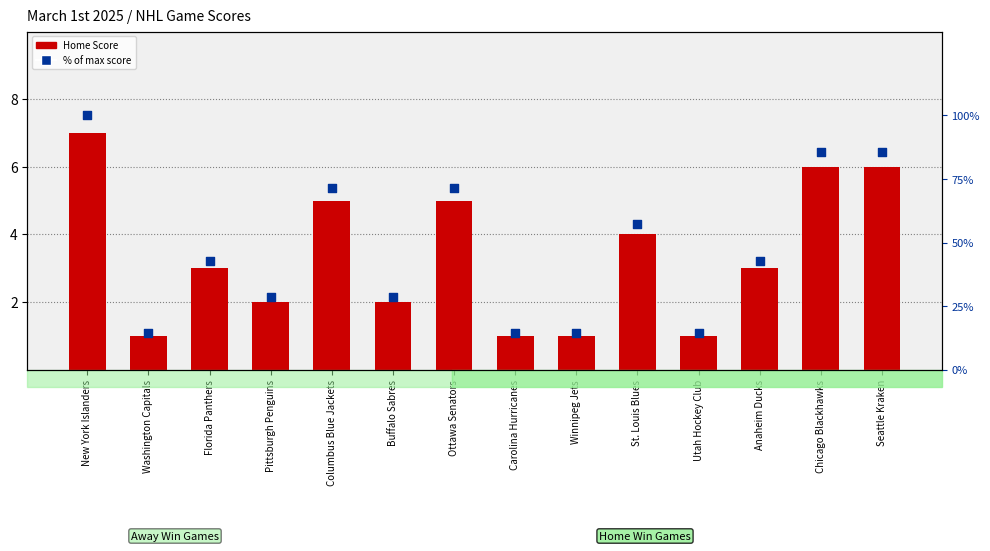

Which series contains the highest Y value?

% of max score